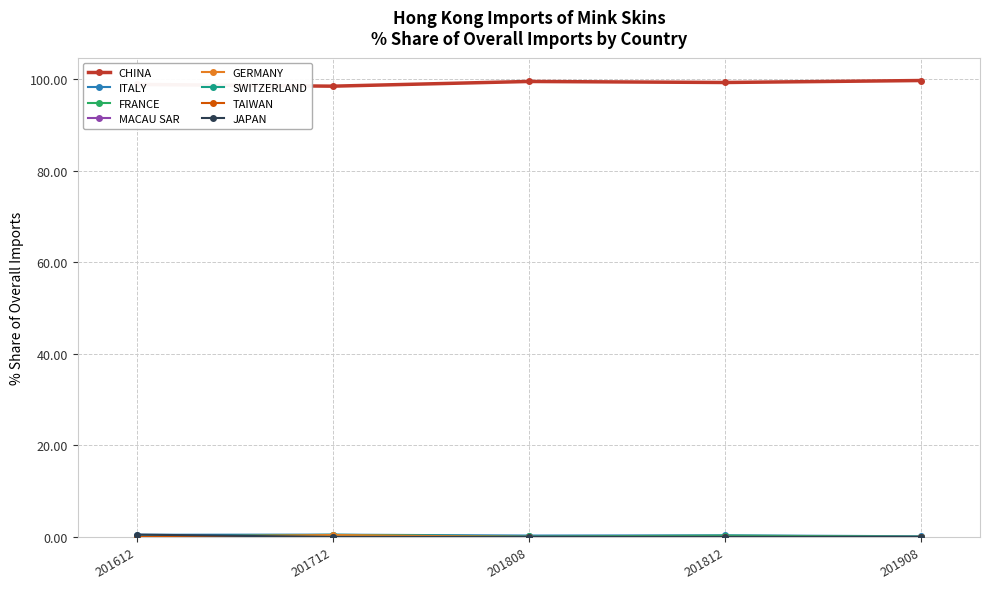

At how many categories does at least one series exceed 29?

5